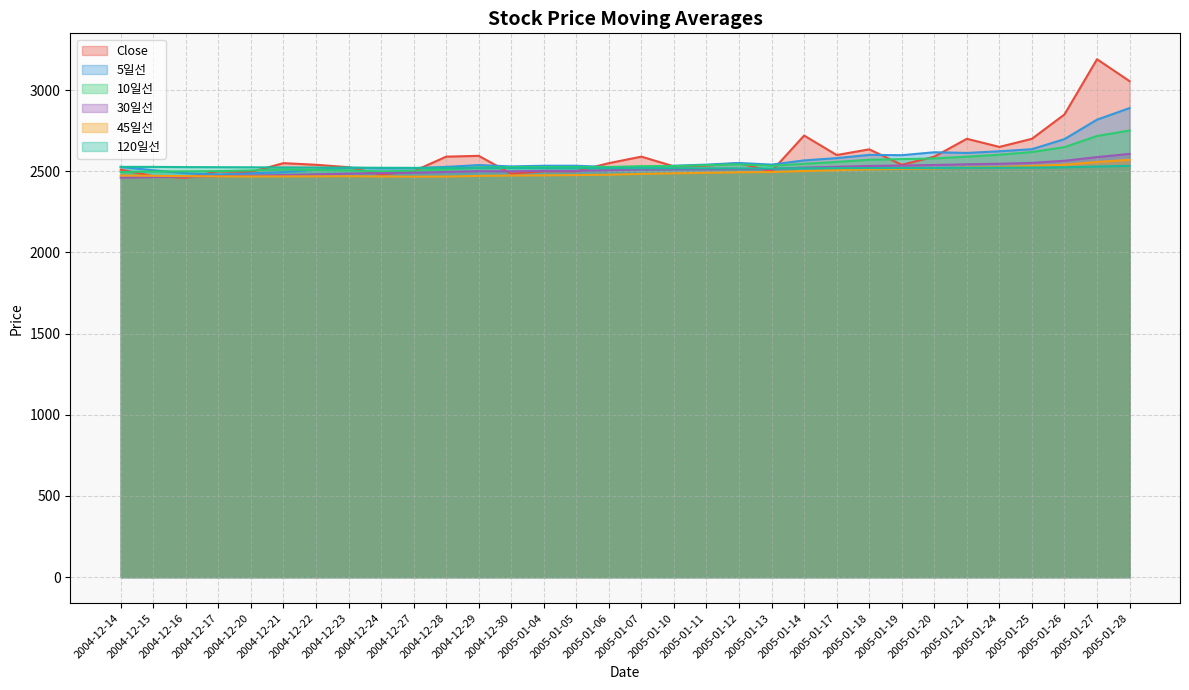

At how many categories does at least one series exceed 2966?

2